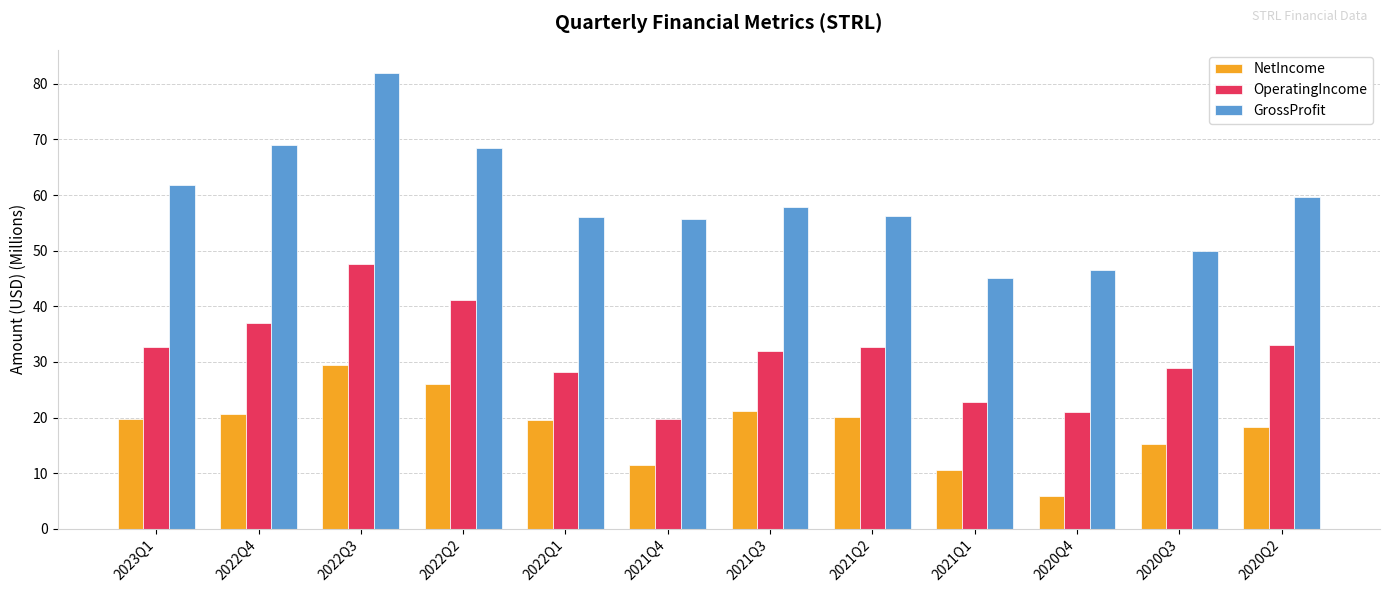

What value does the NetIncome series have at 2022Q1?

19.5